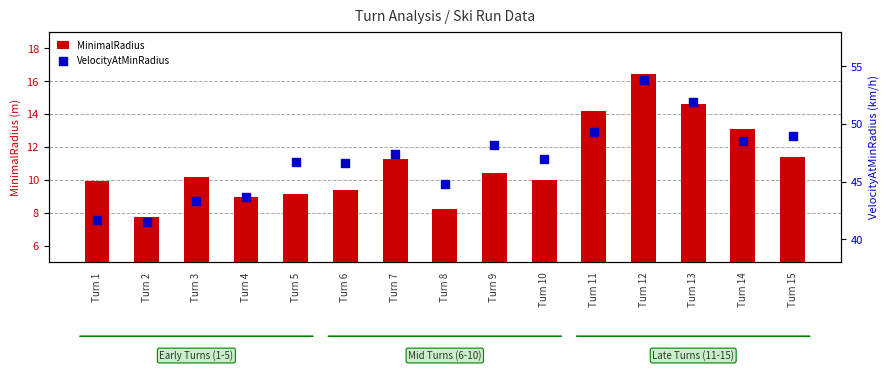

Which series reaches the maximum Y coordinate?

VelocityAtMinRadius